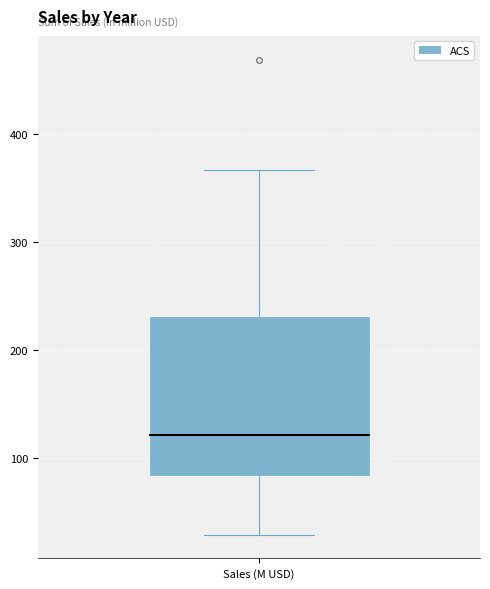

Where does the lower whisker of the box for Sales (M USD) end on the y-axis? The values are not printed on the chart, so give them approximately, as read against the axis.

30